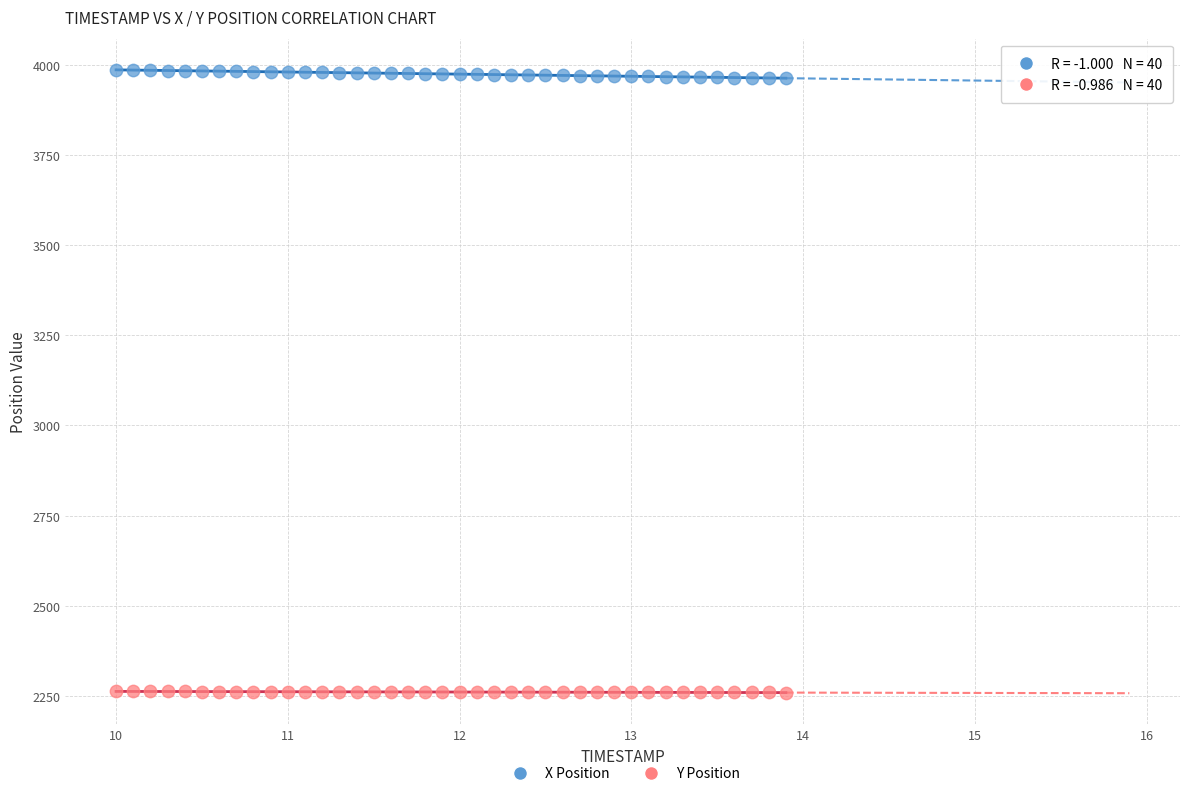

Across all data points, what is the range of X values (max minus min)?

3.9